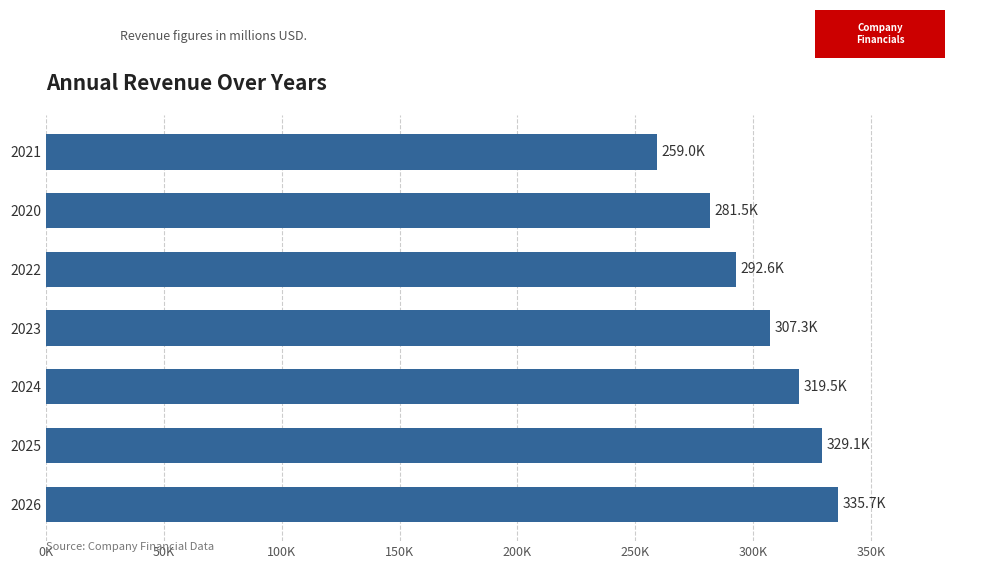

Rank the categories by value from highest to lowest.

2026, 2025, 2024, 2023, 2022, 2020, 2021